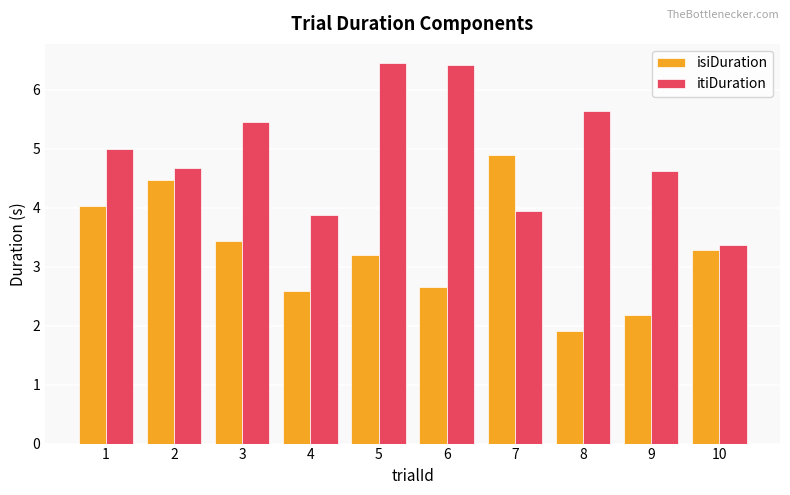

The value of isiDuration at 9 is 2.2. True or false?

True